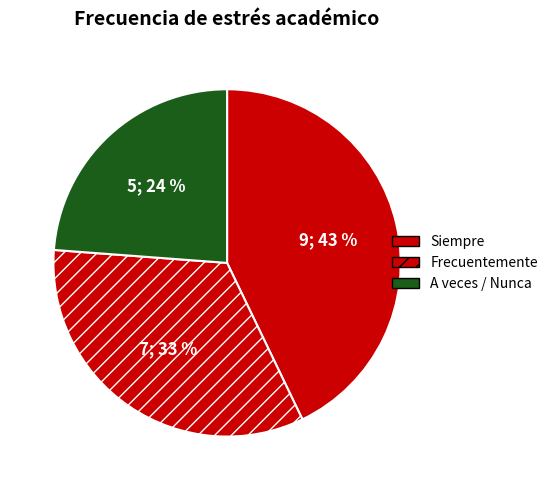

Count the number of slices in the pie.

3